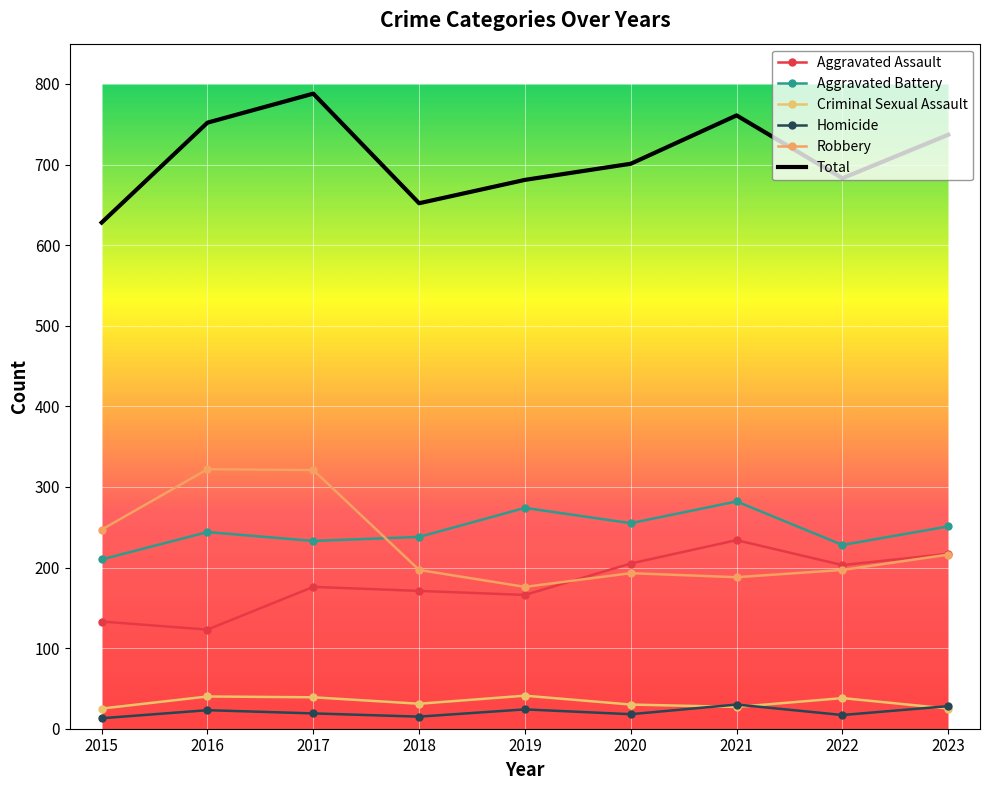

How many times do Homicide and Criminal Sexual Assault cross each other?

3